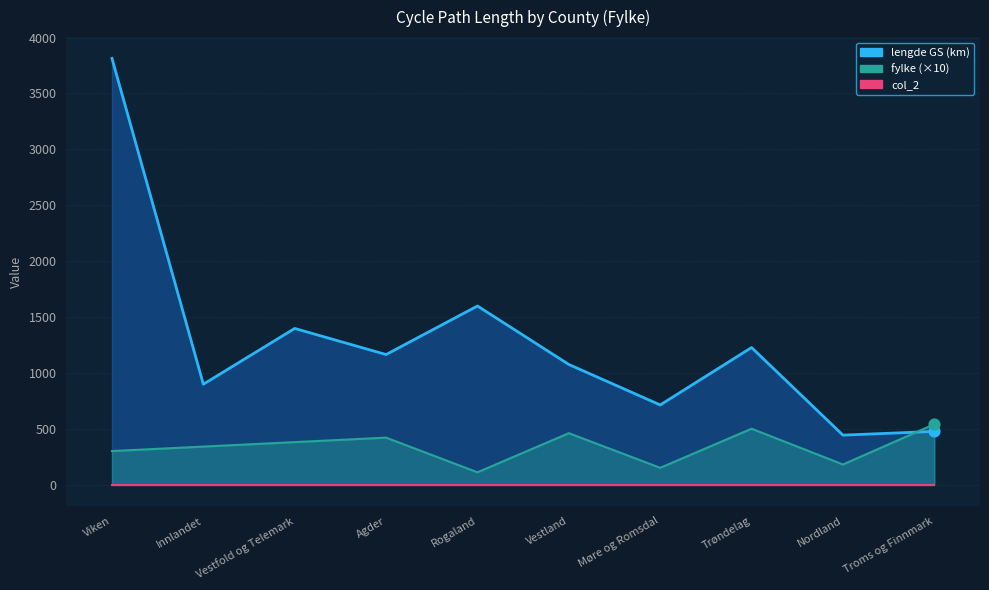

Which series has the largest total across all categories?

lengde GS (km)